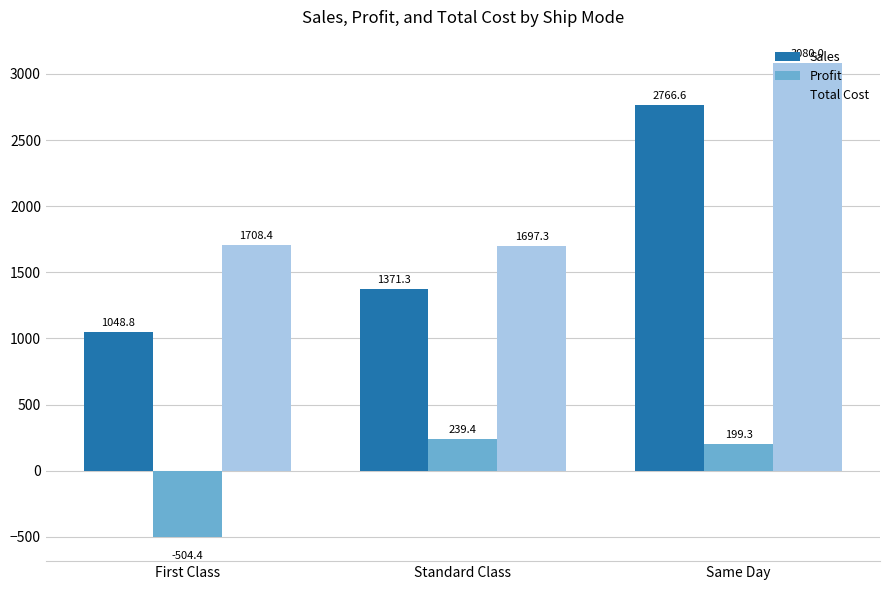

Is the value of Total Cost at Same Day greater than the value of Profit at First Class?

Yes